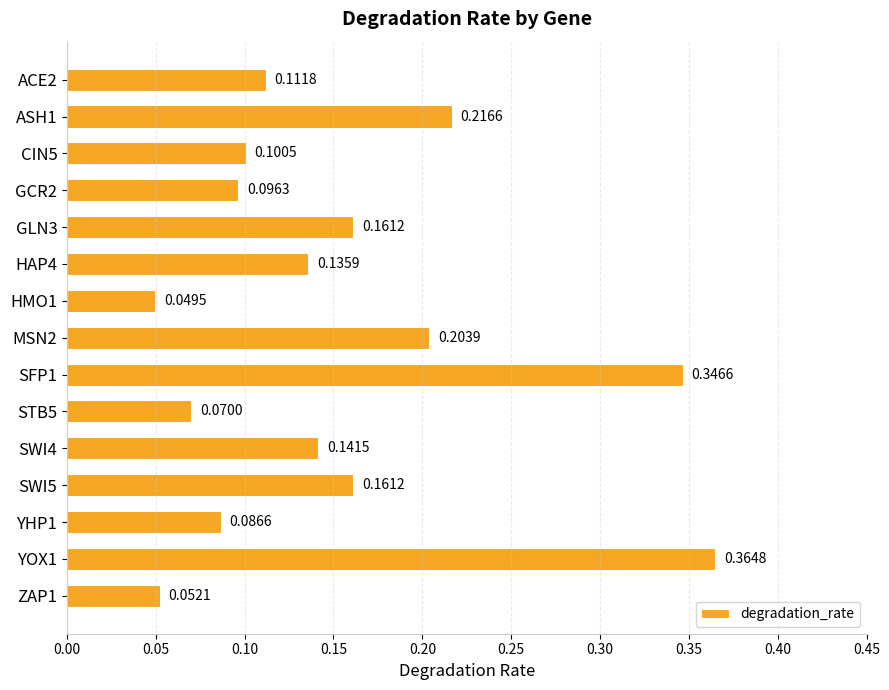

What is the sum of all values?

2.3